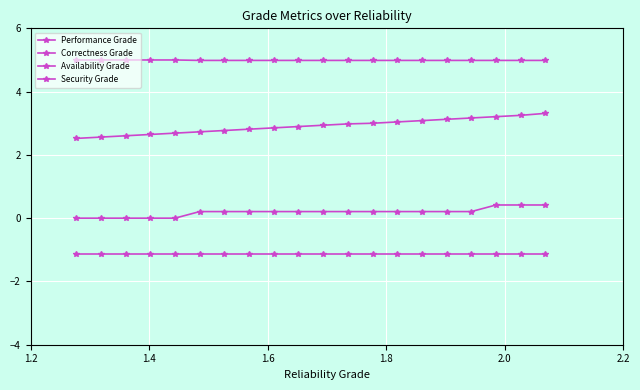

How many lines are shown in the chart?

4